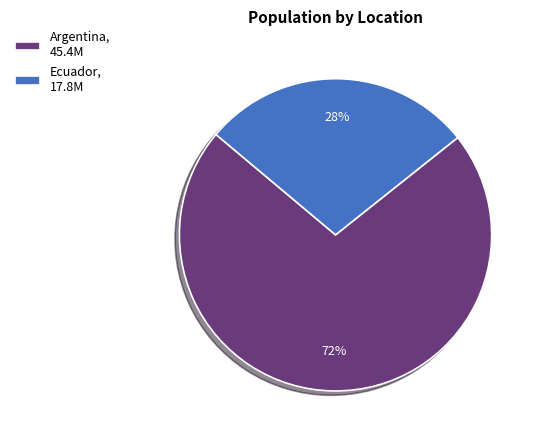

True or false: Argentina accounts for 78% of the total.

False